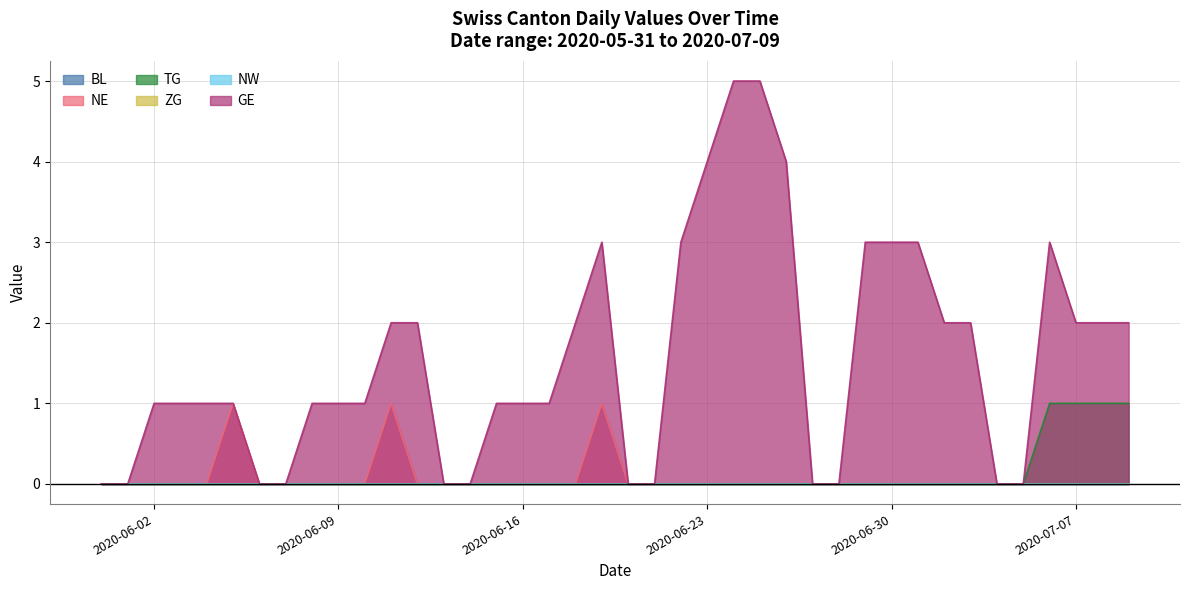

Between 2020-06-06 and 2020-07-09, which series saw the biggest shift?

GE